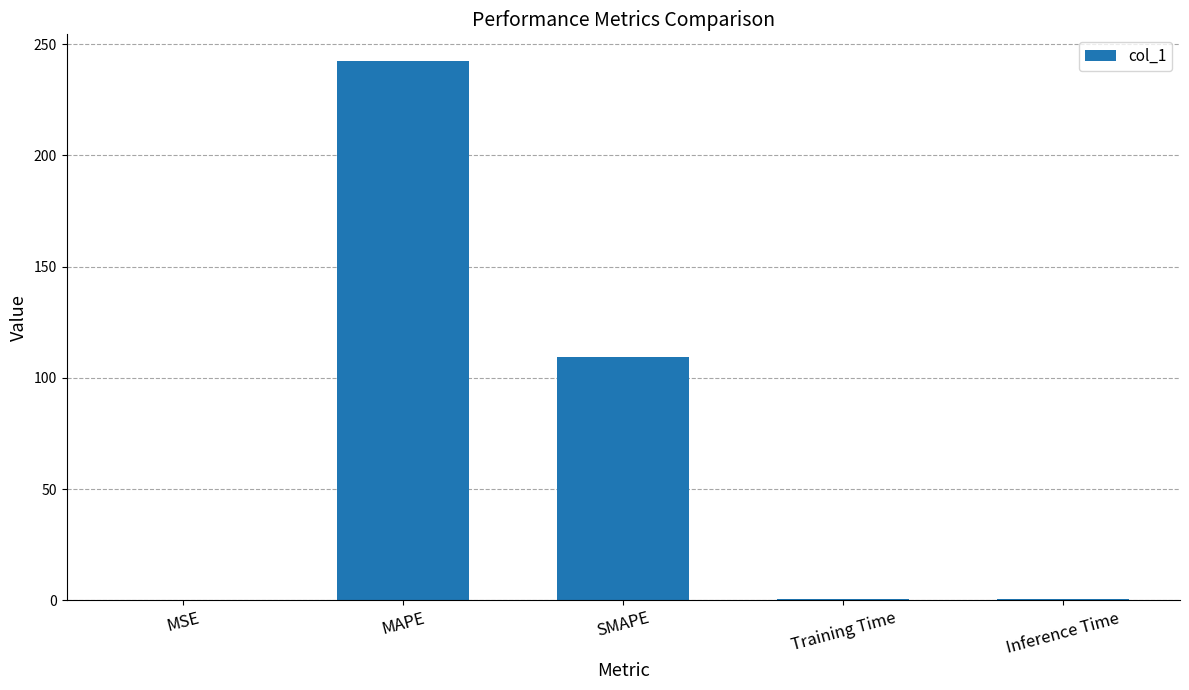

How many data points does each series have?

5